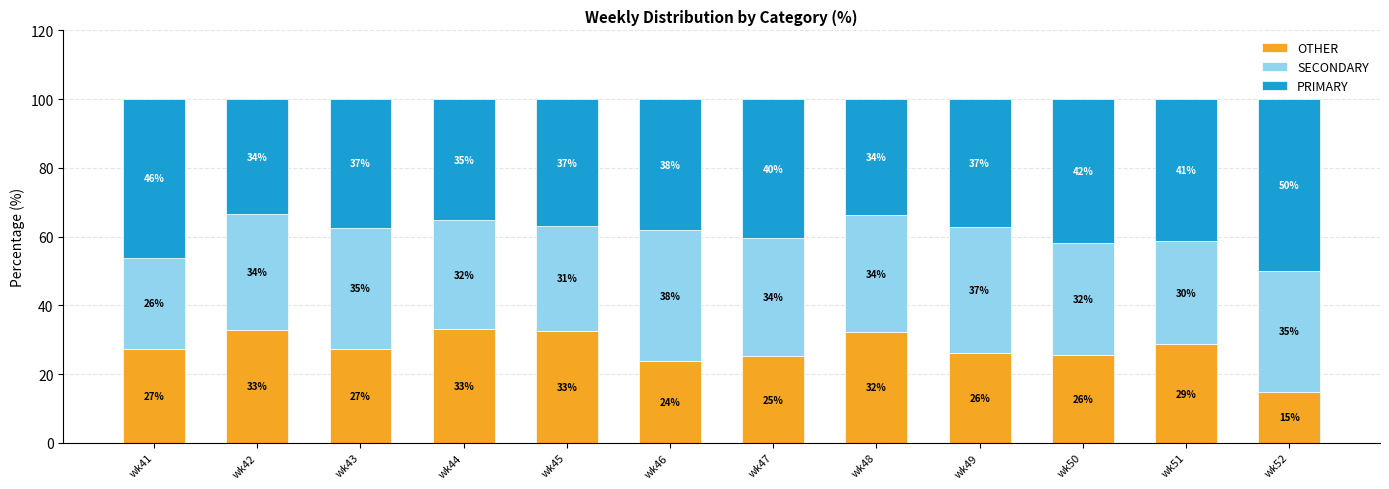

Which category has the lowest value in the OTHER series?

wk52